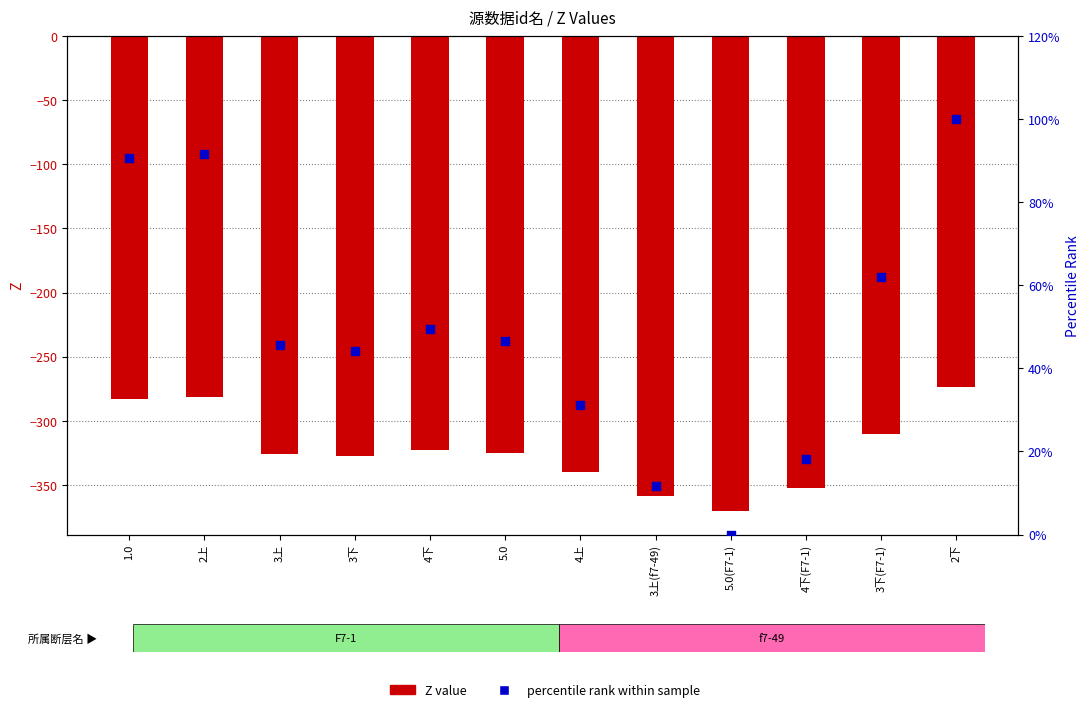

Which series reaches the maximum Y coordinate?

percentile rank